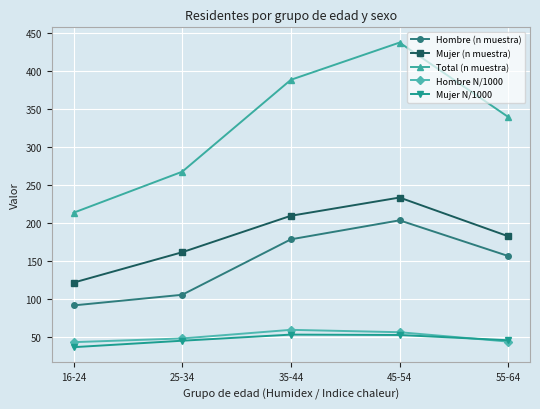

What is the value of the Hombre (n muestra) point at the 5th from the left?

157.0